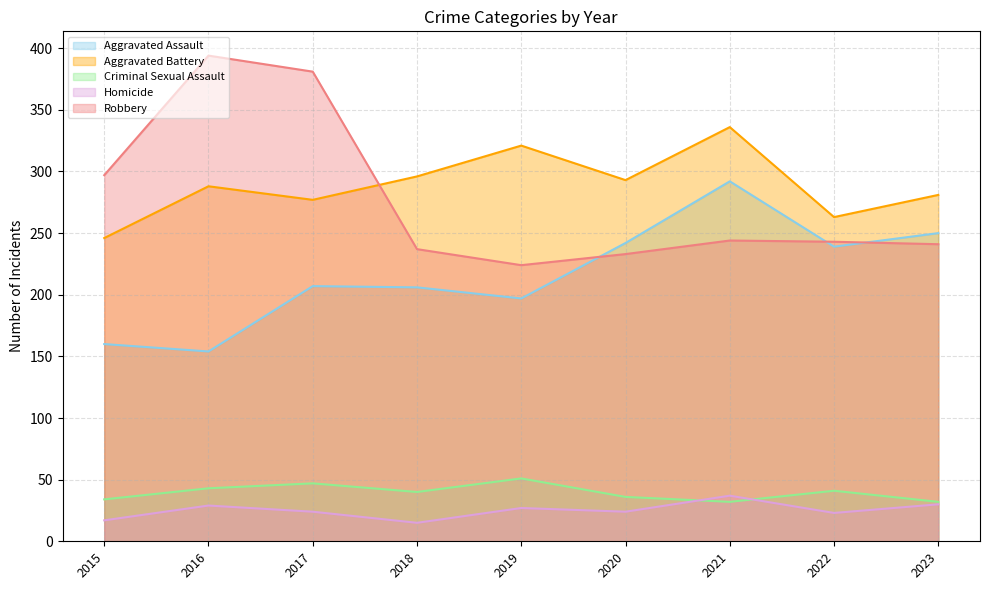

True or false: Criminal Sexual Assault and Aggravated Assault cross at least once.

False